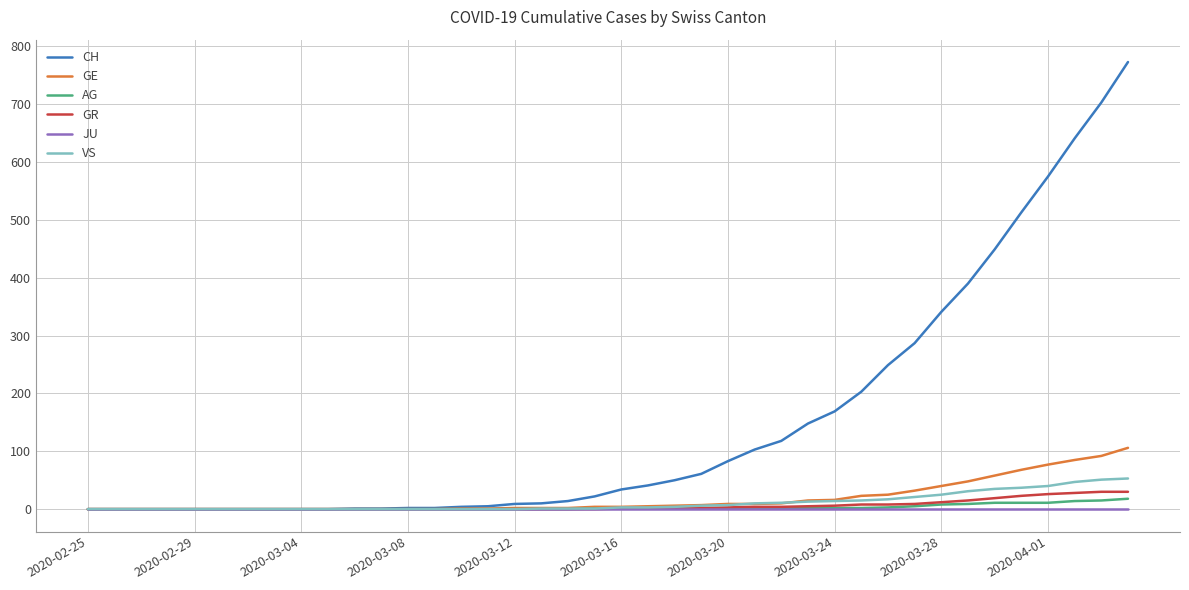

Rank the series by their maximum value, from lowest to highest.

JU, AG, GR, VS, GE, CH